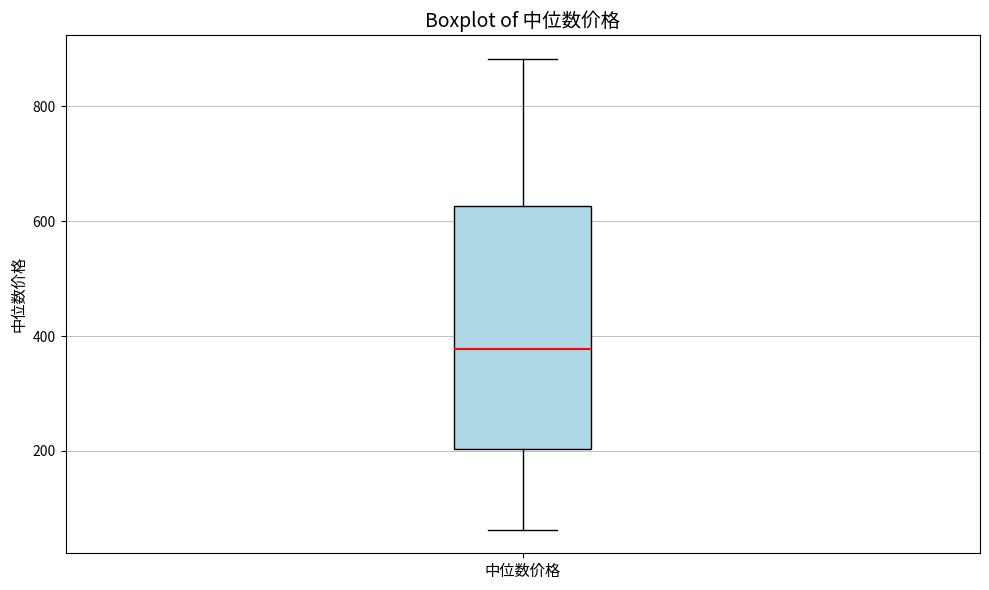

Read this box plot against the y-axis: the position of the median line, the range covered by the box, and the ends of both whiskers. The values are not printed on the chart, so give them approximately, as read against the axis.

median 380, box 200 to 620, whiskers 60 to 880